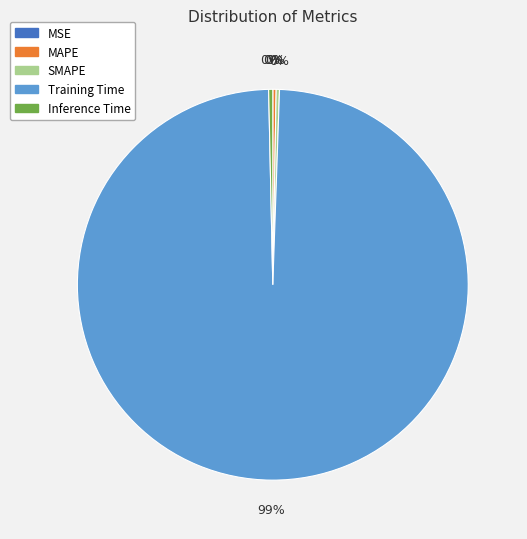

Which slice represents more than half of the pie?

Training Time